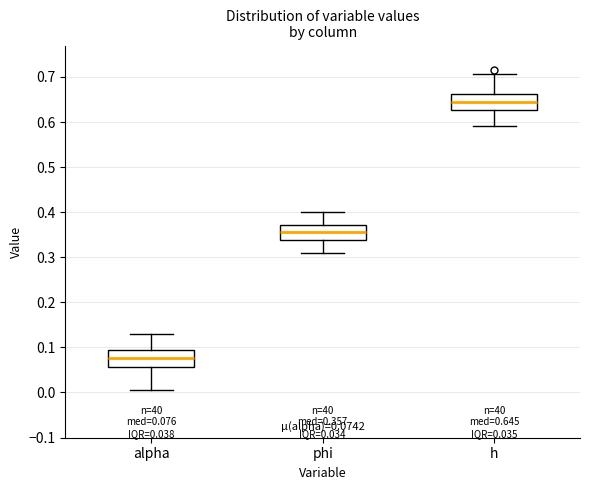

Which box's median line is the lowest?

alpha